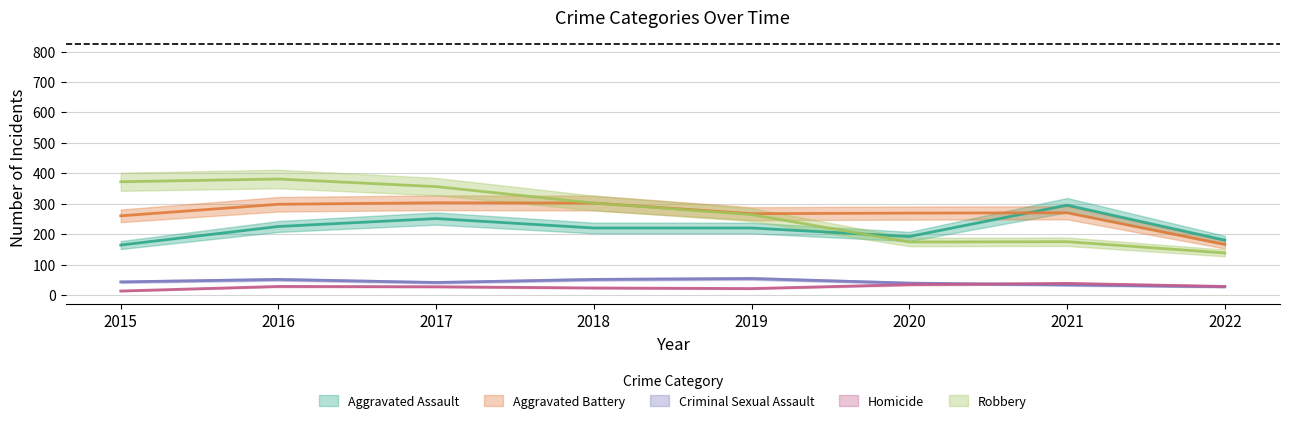

At which category is the sum across all series the highest?

2016